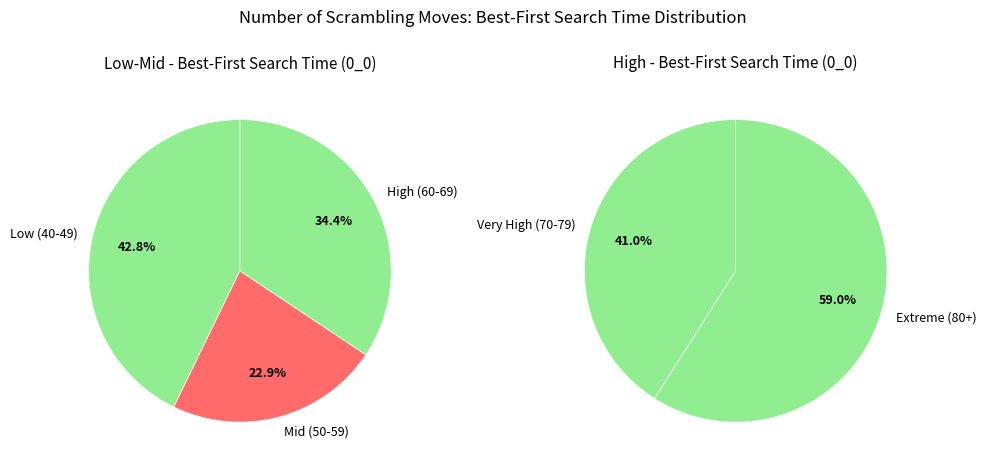

Does 46 account for over 50% of the chart?

No